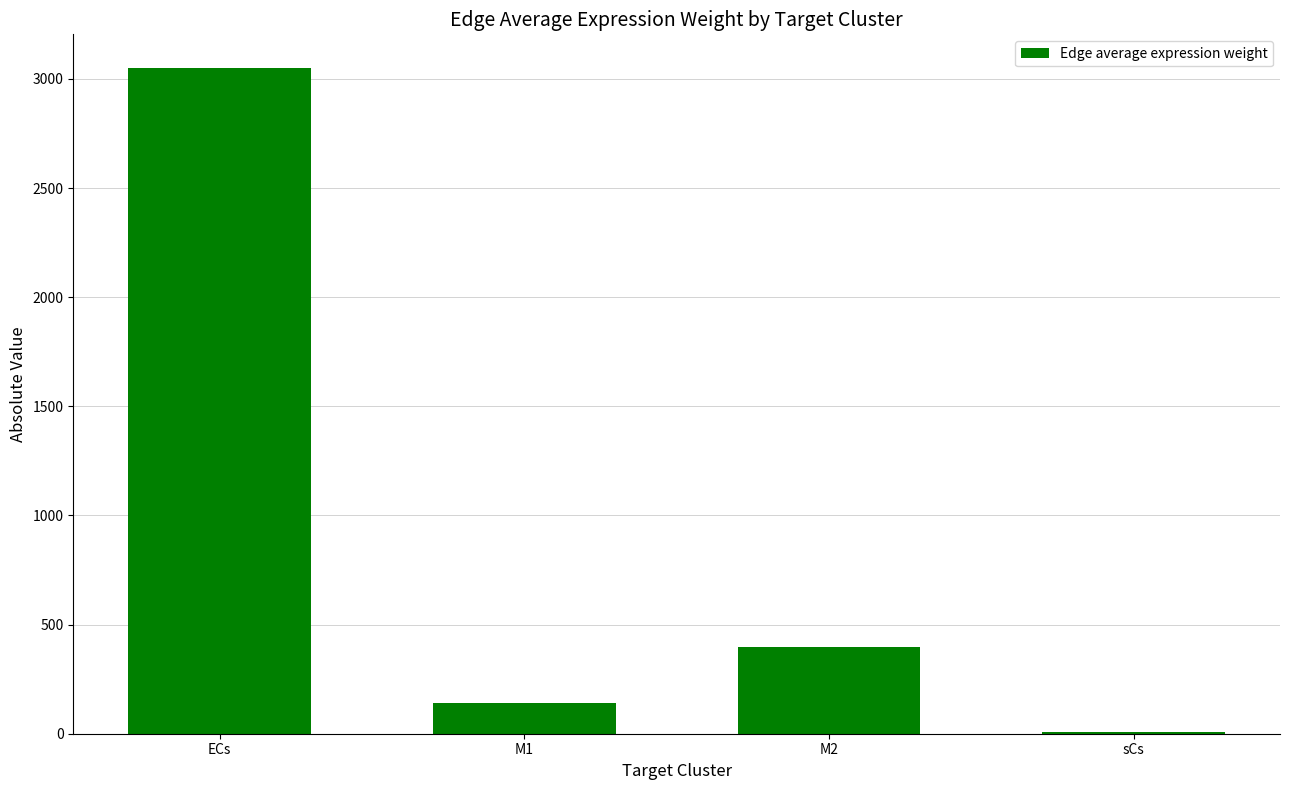

What is the difference between the values at sCs and M2?

389.9